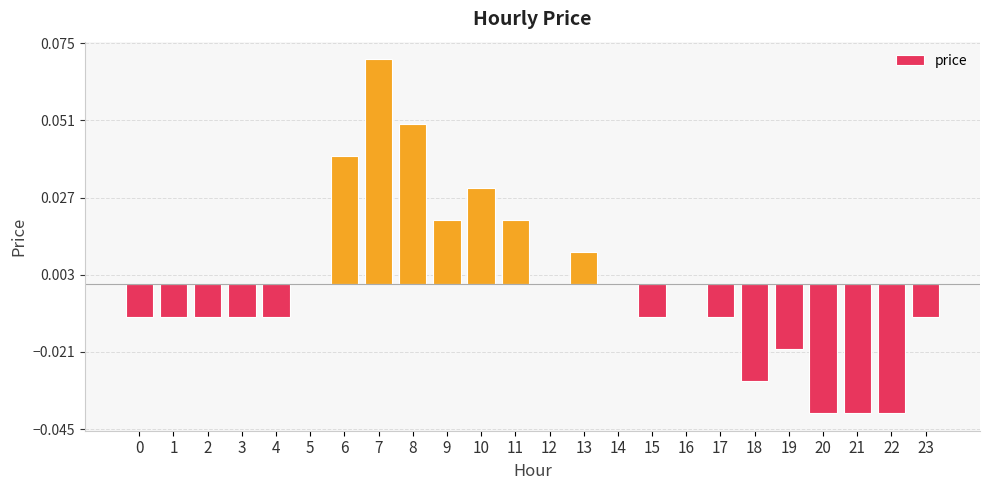

Which has a higher value, 9 or 14?

9